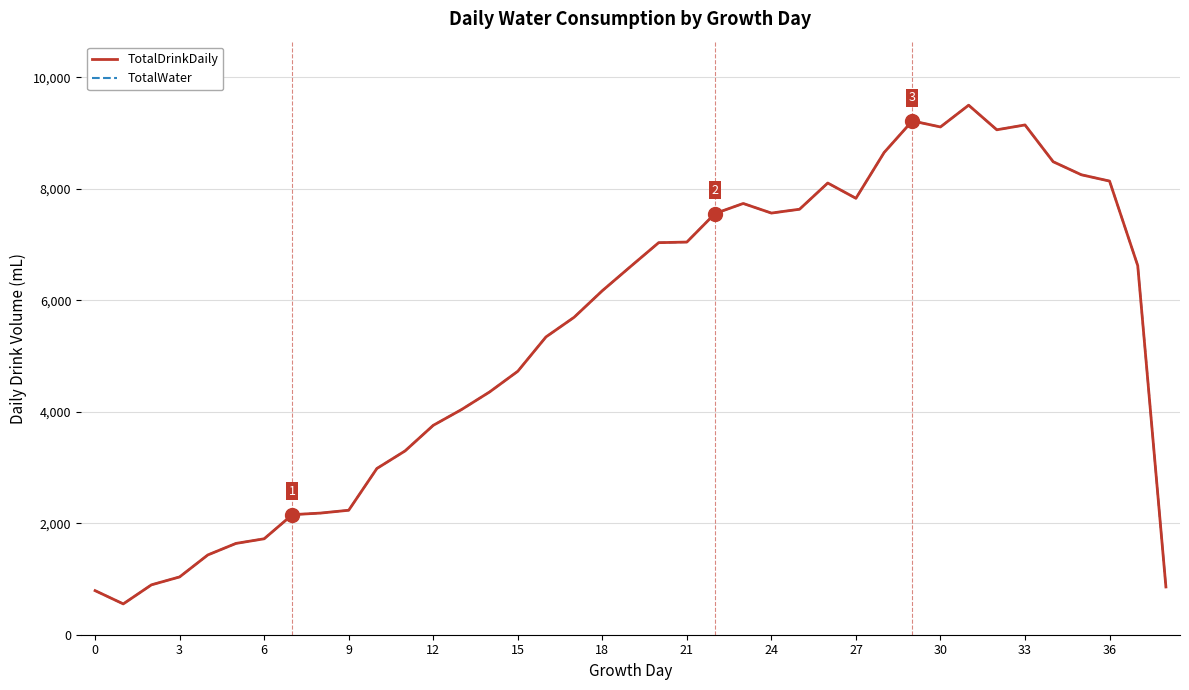

What is the difference between the maximum and minimum values in the TotalWater series?

8946